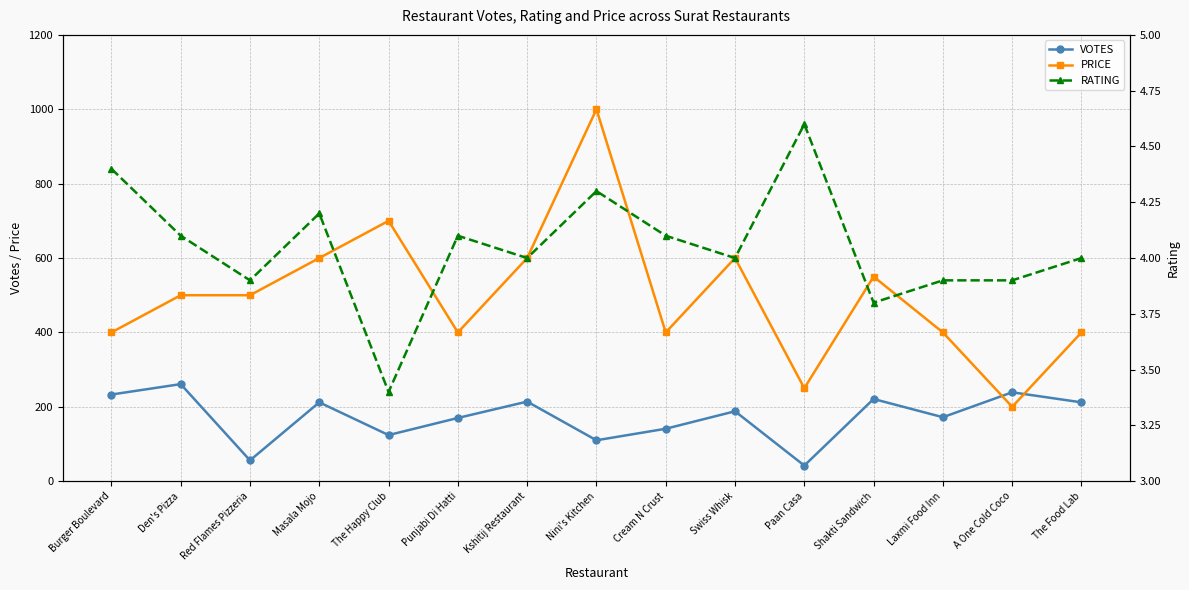

Which category has the lowest value across all series?

The Happy Club